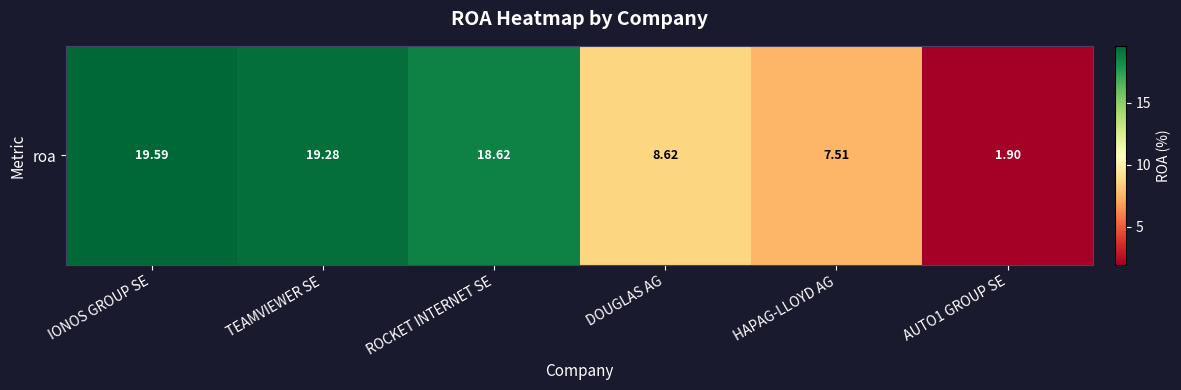

Rank the categories by value from highest to lowest.

IONOS GROUP SE, TEAMVIEWER SE, ROCKET INTERNET SE, DOUGLAS AG, HAPAG-LLOYD AG, AUTO1 GROUP SE